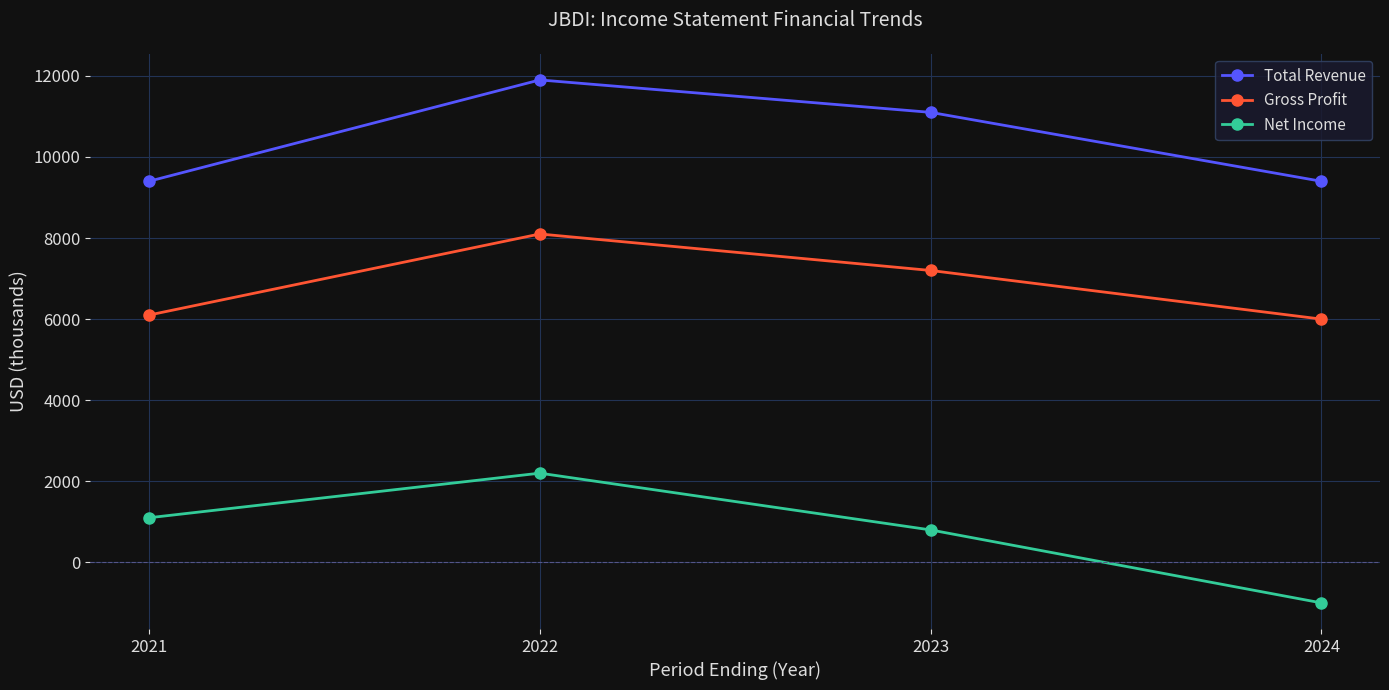

What is the lowest value of the Gross Profit series?

6000